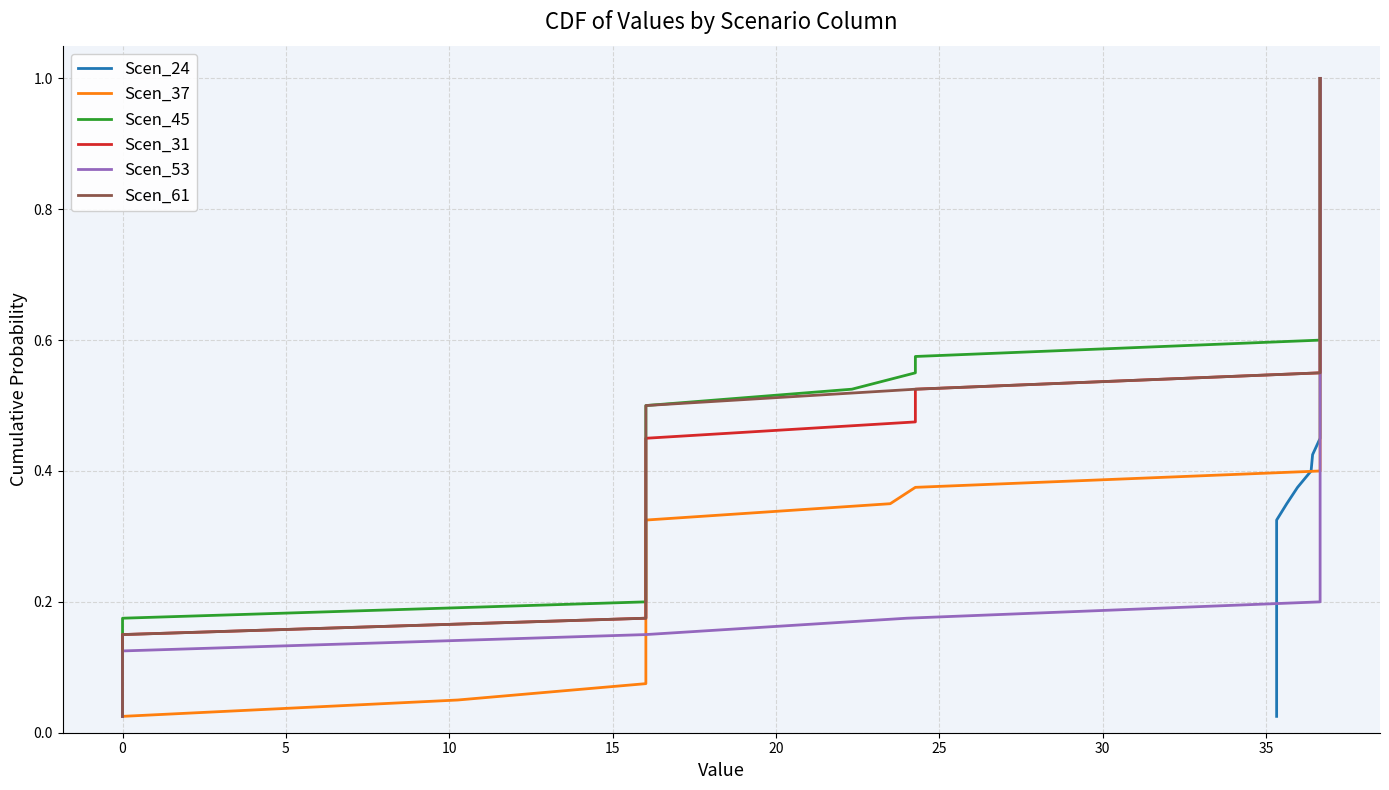

What are all the series names shown in the legend?

Scen_24, Scen_37, Scen_45, Scen_31, Scen_53, Scen_61